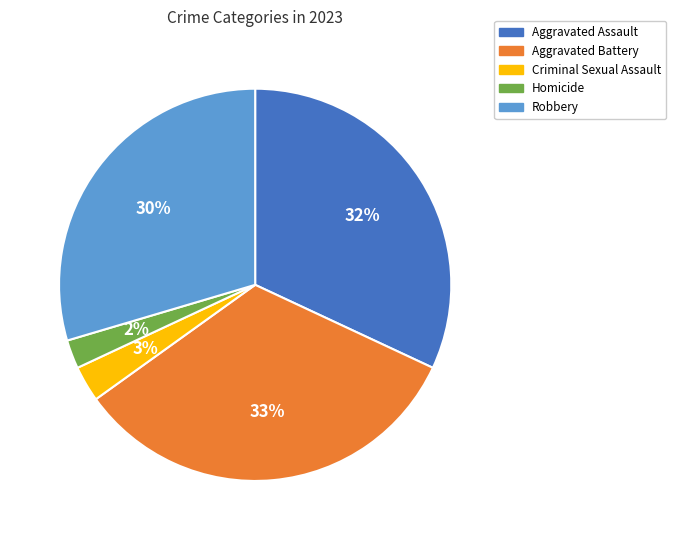

Combined, do Criminal Sexual Assault and Aggravated Battery account for over 50%?

No